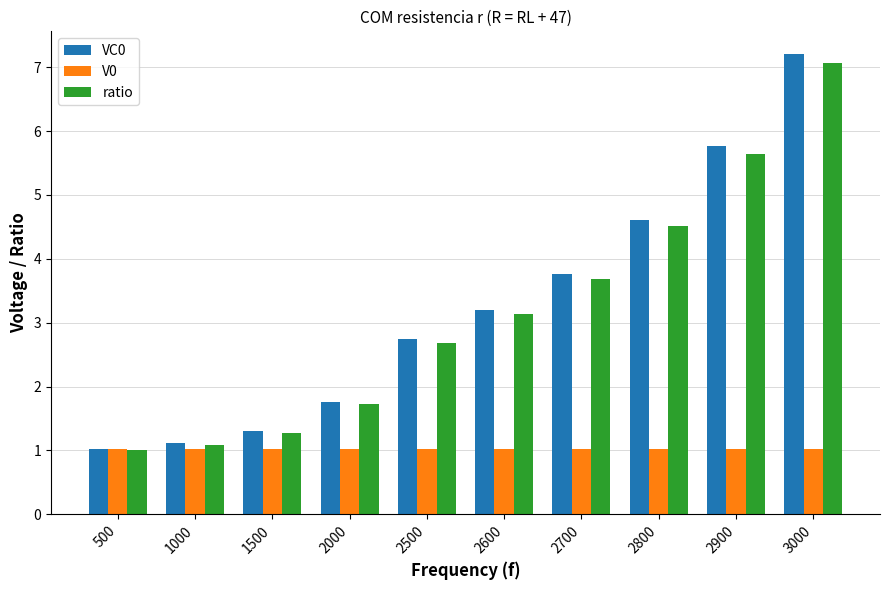

Reading right to left, list all the values displayed in this chart.

VC0: 3000=7.2	2900=5.8	2800=4.6	2700=3.8	2600=3.2	2500=2.7	2000=1.8	1500=1.3	1000=1.1	500=1.0
V0: 3000=1.0	2900=1.0	2800=1.0	2700=1.0	2600=1.0	2500=1.0	2000=1.0	1500=1.0	1000=1.0	500=1.0
ratio: 3000=7.1	2900=5.6	2800=4.5	2700=3.7	2600=3.1	2500=2.7	2000=1.7	1500=1.3	1000=1.1	500=1.0